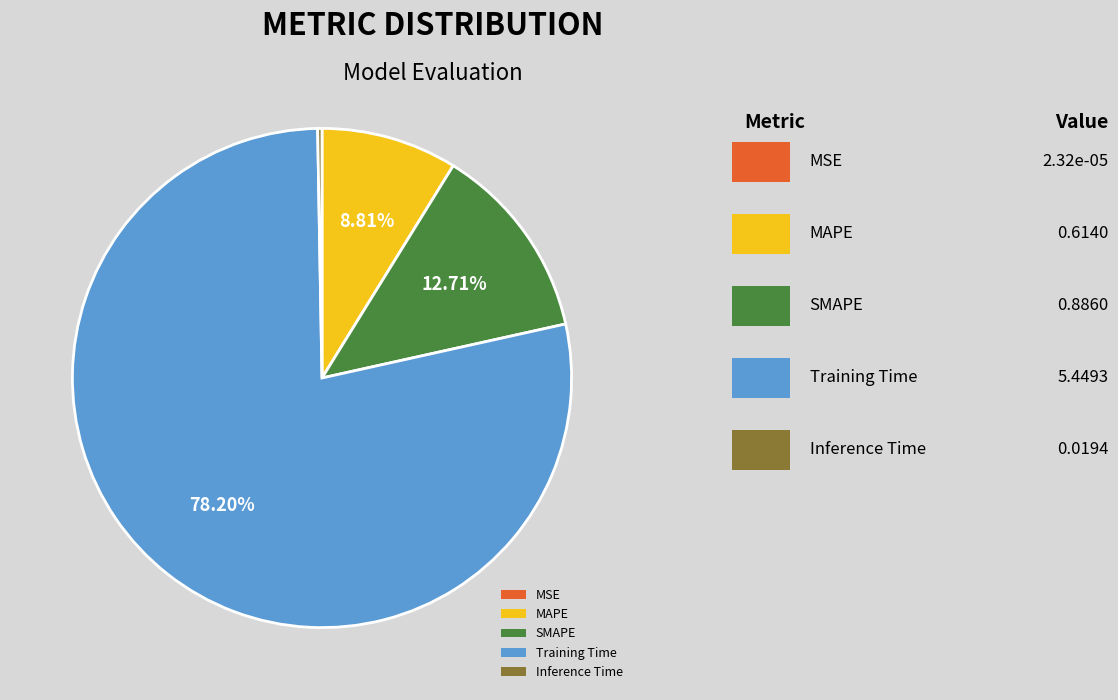

Is there a majority slice in this chart?

Yes